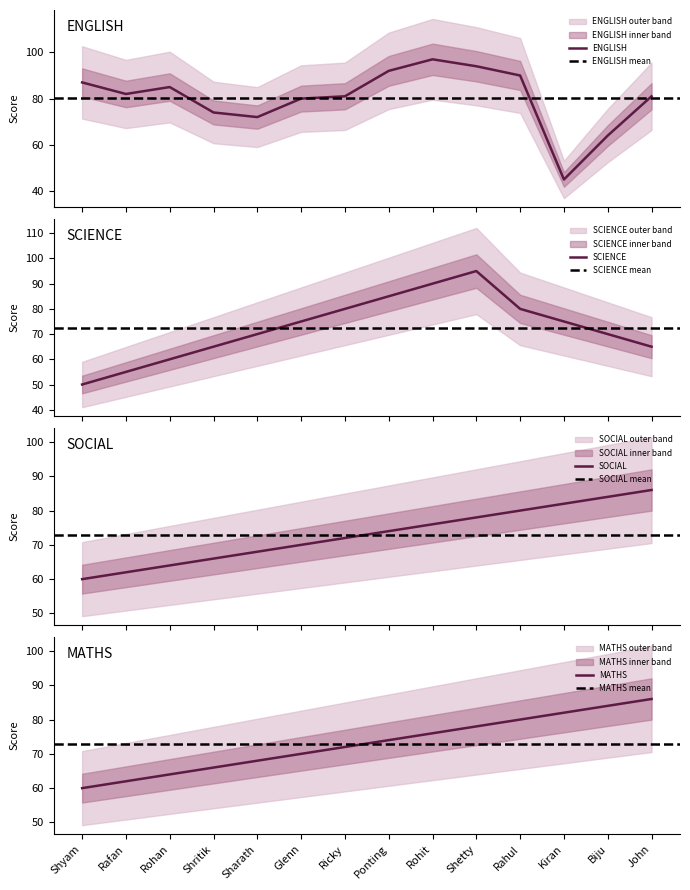

Which series ends up on top after the final intersection of ENGLISH and MATHS?

MATHS